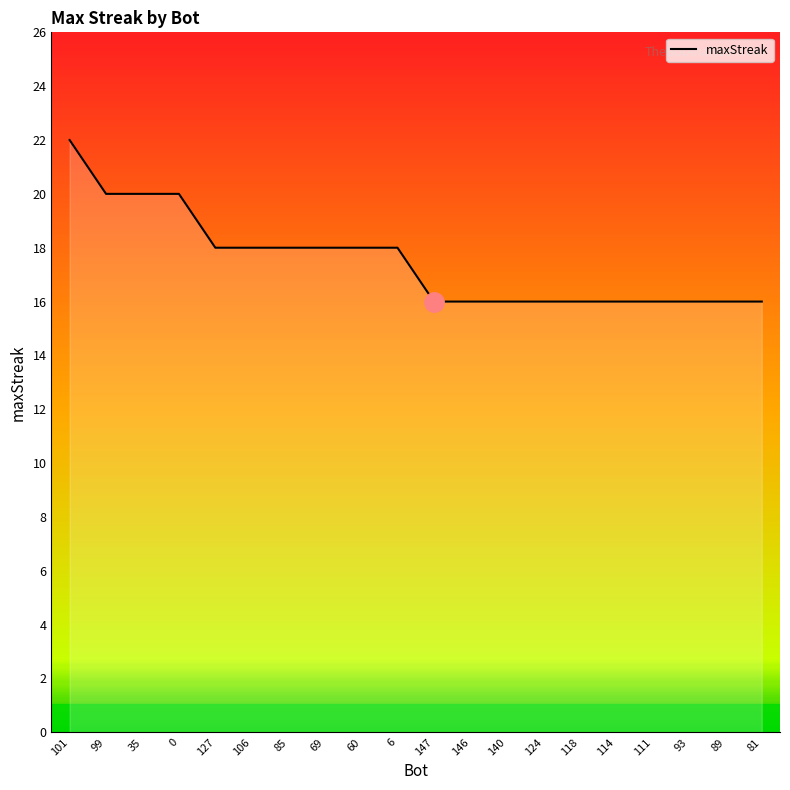

Reading right to left, transcribe all the data shown in this chart.

81=16	89=16	93=16	111=16	114=16	118=16	124=16	140=16	146=16	147=16	6=18	60=18	69=18	85=18	106=18	127=18	0=20	35=20	99=20	101=22